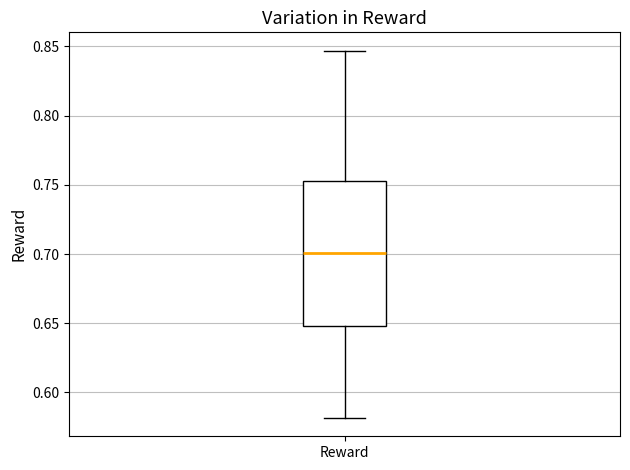

Read this box plot against the y-axis: the position of the median line, the range covered by the box, and the ends of both whiskers. The values are not printed on the chart, so give them approximately, as read against the axis.

median 0.700, box 0.650 to 0.755, whiskers 0.580 to 0.845